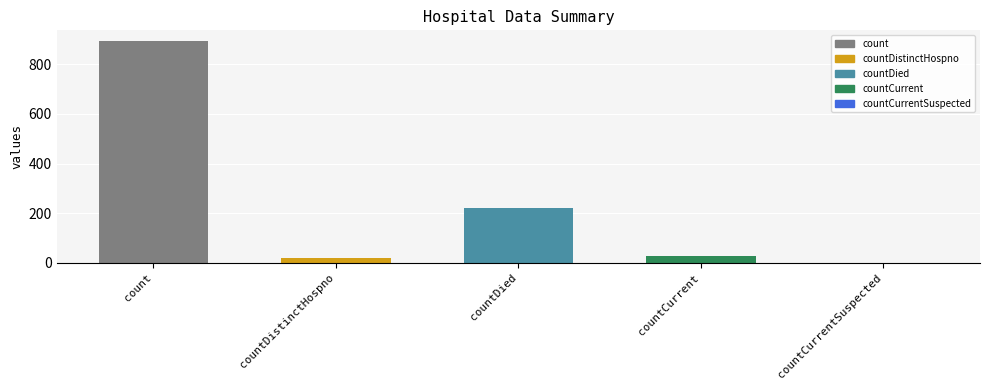

At which label is the value closest to 446?

countDied